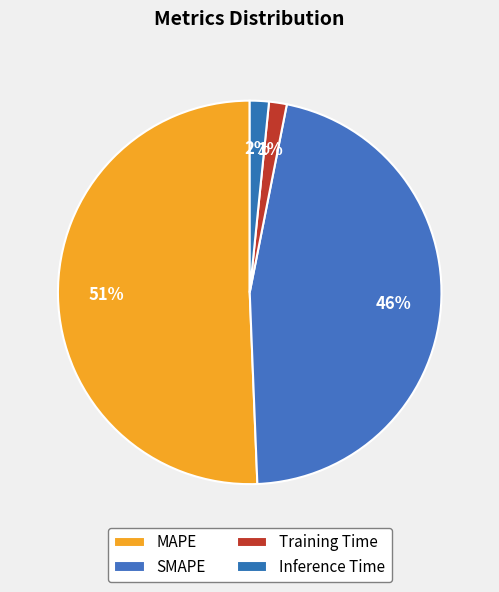

Which category has the smallest portion of the pie?

Training Time